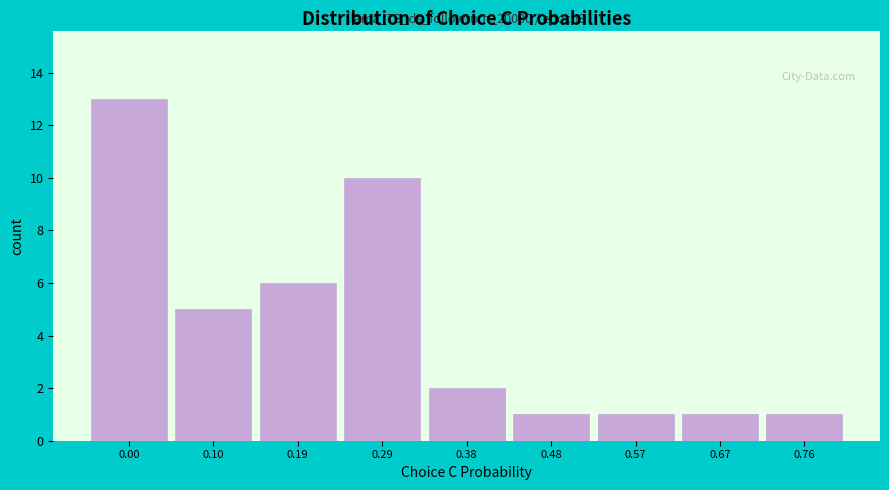

Reading left to right, transcribe all the data shown in this chart.

0.00=13	0.10=5	0.19=6	0.29=10	0.38=2	0.48=1	0.57=1	0.67=1	0.76=1